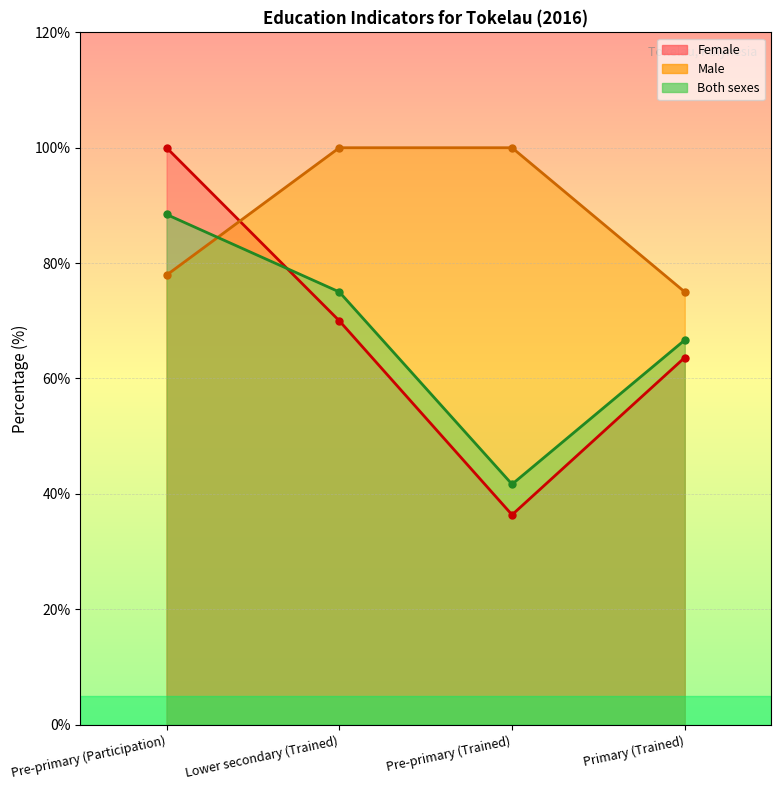

What value does the Both sexes series have at Pre-primary (Trained)?

41.7